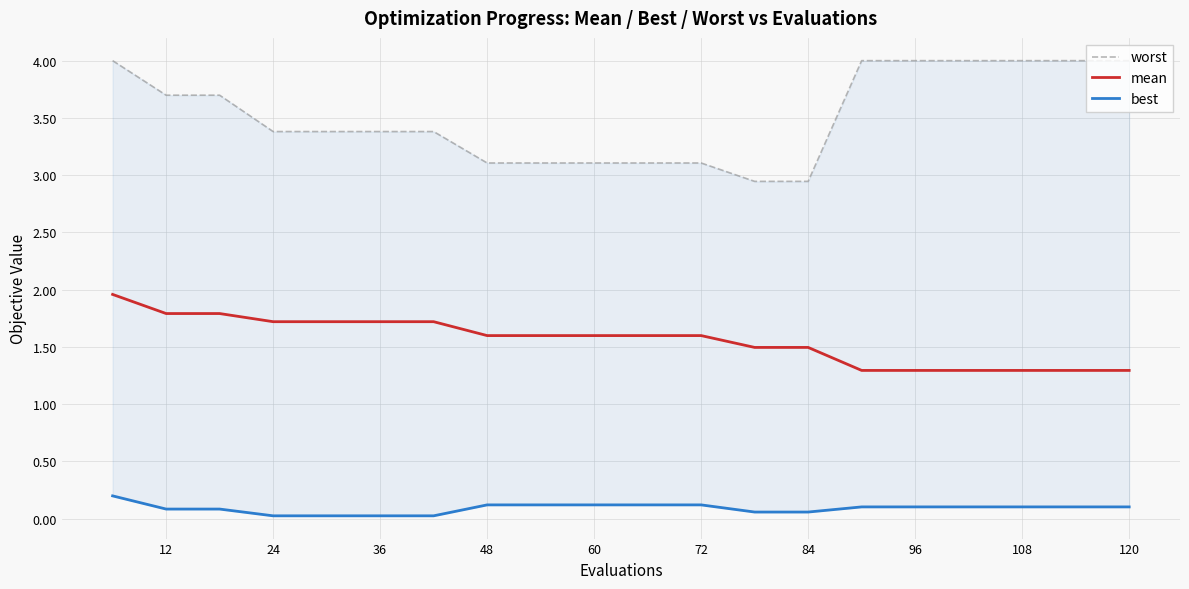

What is the sum of the mean values at 120 and 72?

2.9